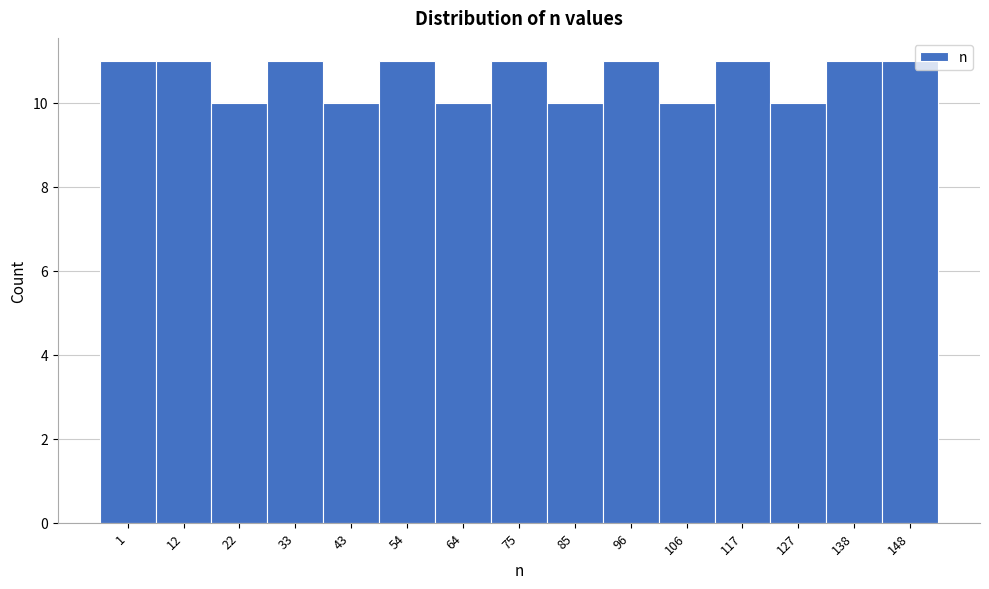

Reading left to right, transcribe all the data shown in this chart.

1=11	12=11	22=10	33=11	43=10	54=11	64=10	75=11	85=10	96=11	106=10	117=11	127=10	138=11	148=11